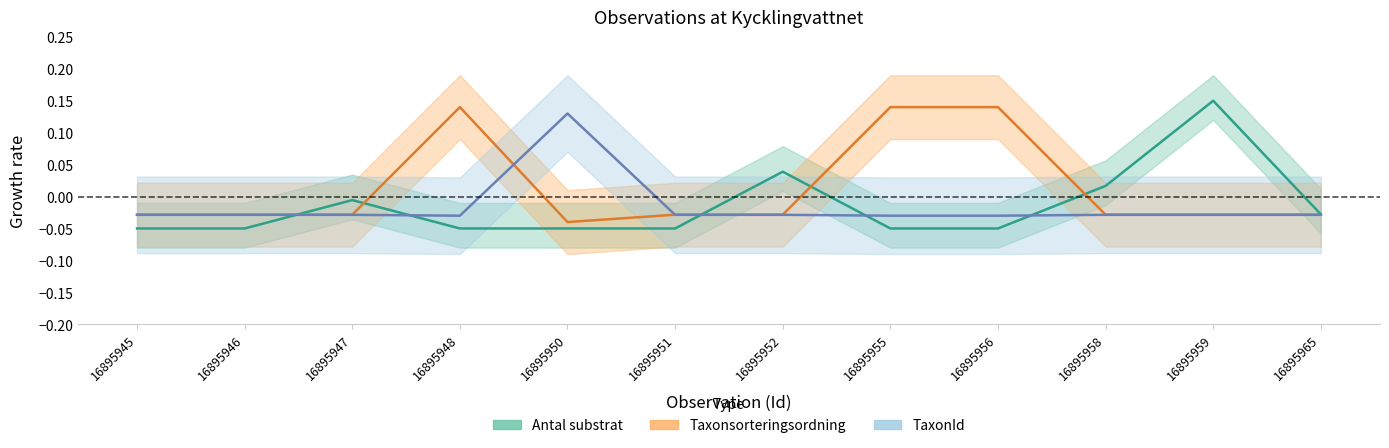

At which label does Taxonsorteringsordning reach its peak?

16895948